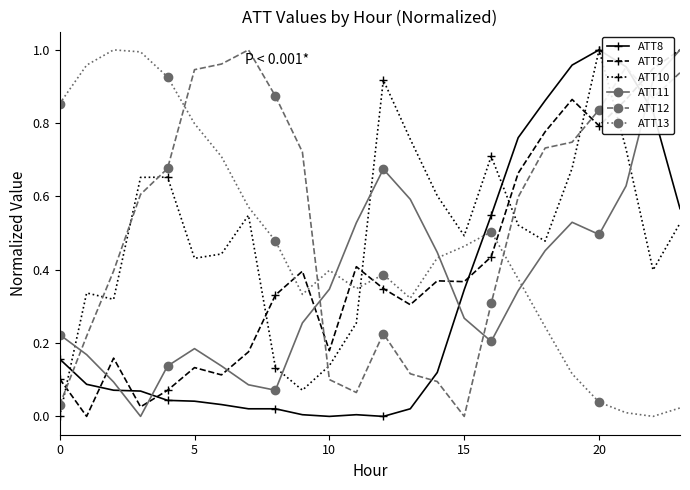

True or false: ATT12 has more than 1 interior local peaks.

True